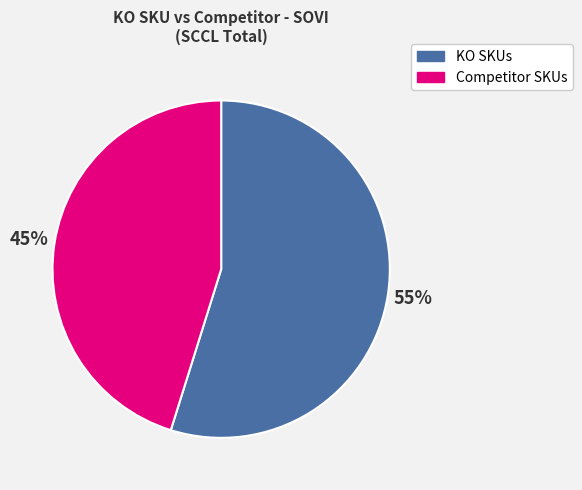

The Competitor SKUs slice represents 45% of the pie. True or false?

True